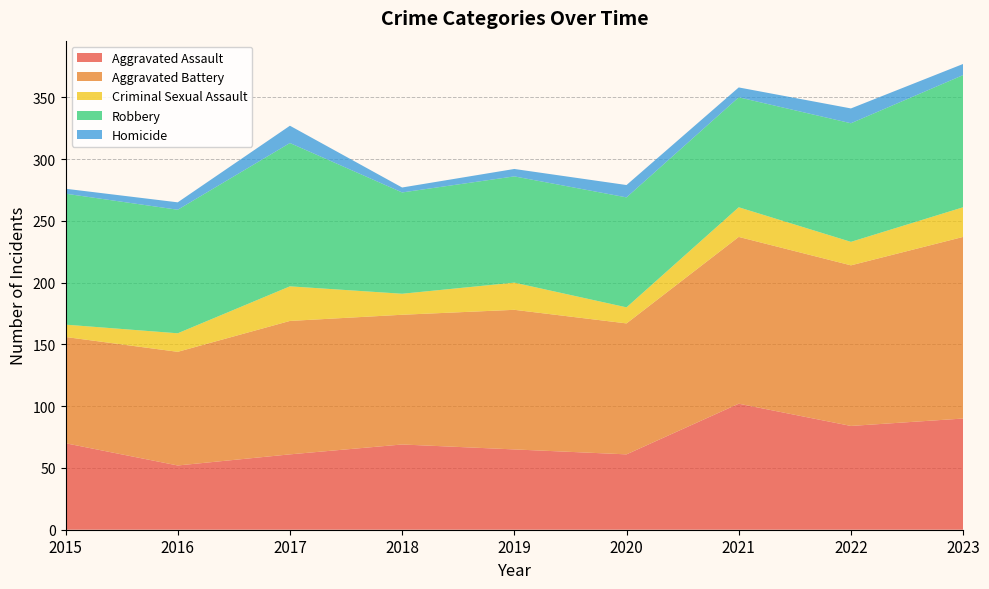

Reading left to right, transcribe all the data shown in this chart.

Aggravated Assault: 2015=70	2016=52	2017=61	2018=69	2019=65	2020=61	2021=102	2022=84	2023=90
Aggravated Battery: 2015=86	2016=92	2017=108	2018=105	2019=113	2020=106	2021=135	2022=130	2023=147
Criminal Sexual Assault: 2015=10	2016=15	2017=28	2018=17	2019=22	2020=13	2021=24	2022=19	2023=24
Robbery: 2015=106	2016=100	2017=116	2018=82	2019=86	2020=89	2021=89	2022=96	2023=107
Homicide: 2015=4	2016=6	2017=14	2018=4	2019=6	2020=10	2021=8	2022=12	2023=9